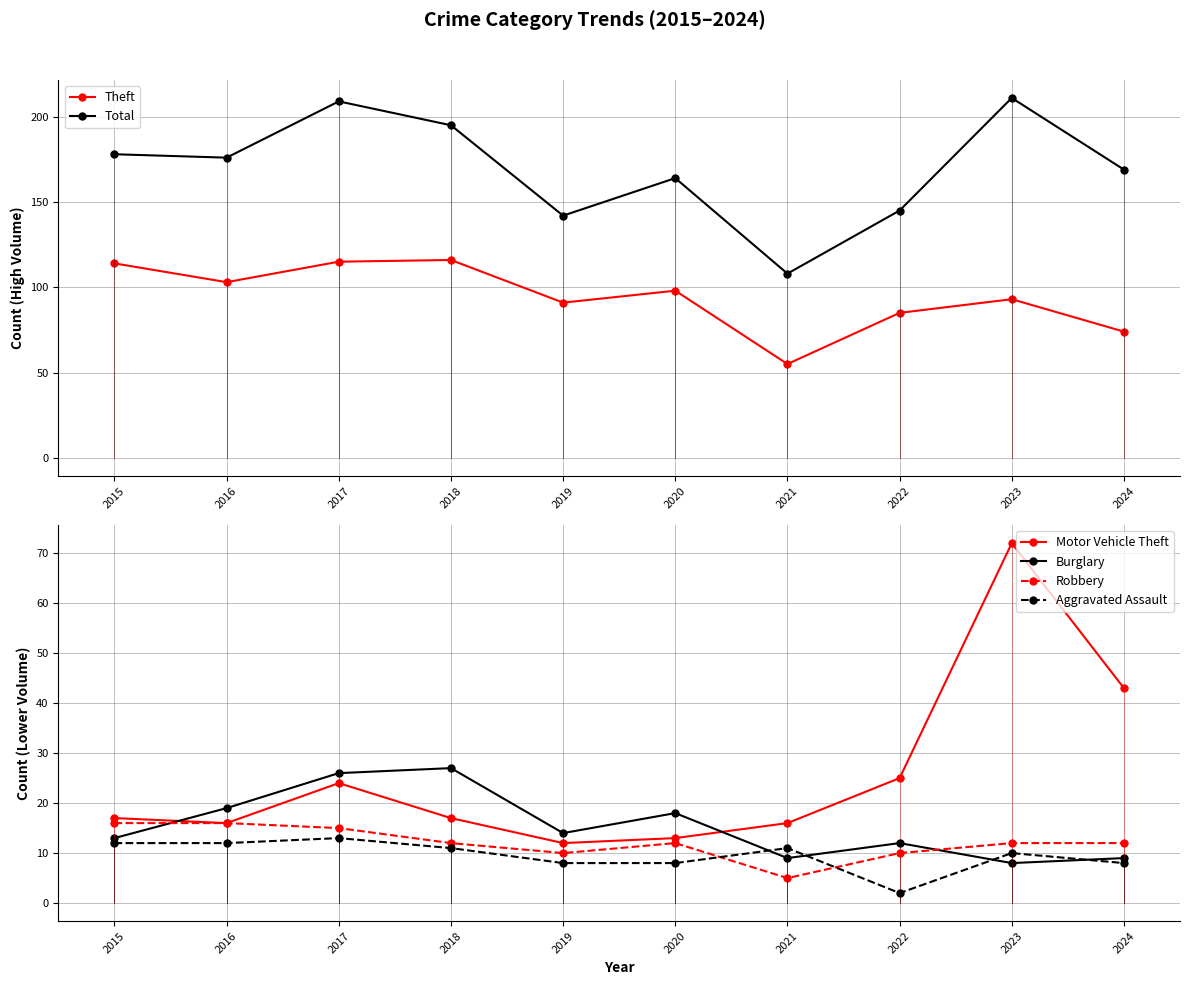

The Robbery series shows 24 at 2017. True or false?

False